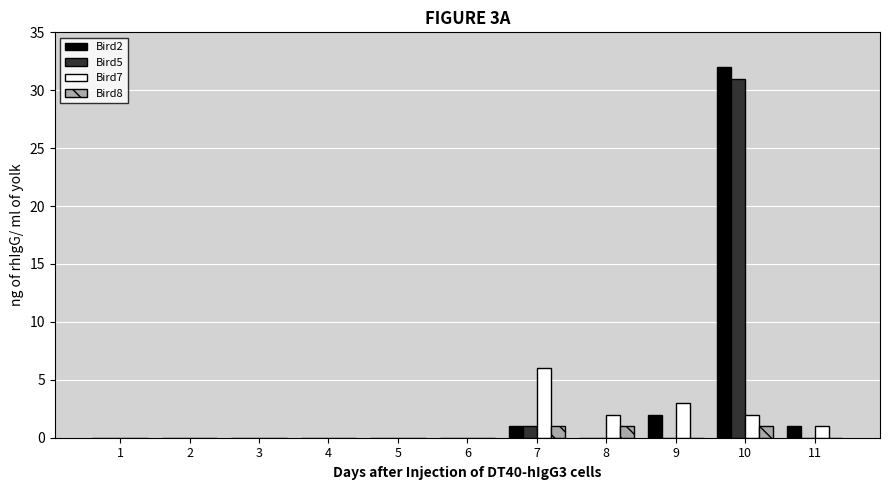

The Bird8 series shows 1 at 8. True or false?

True